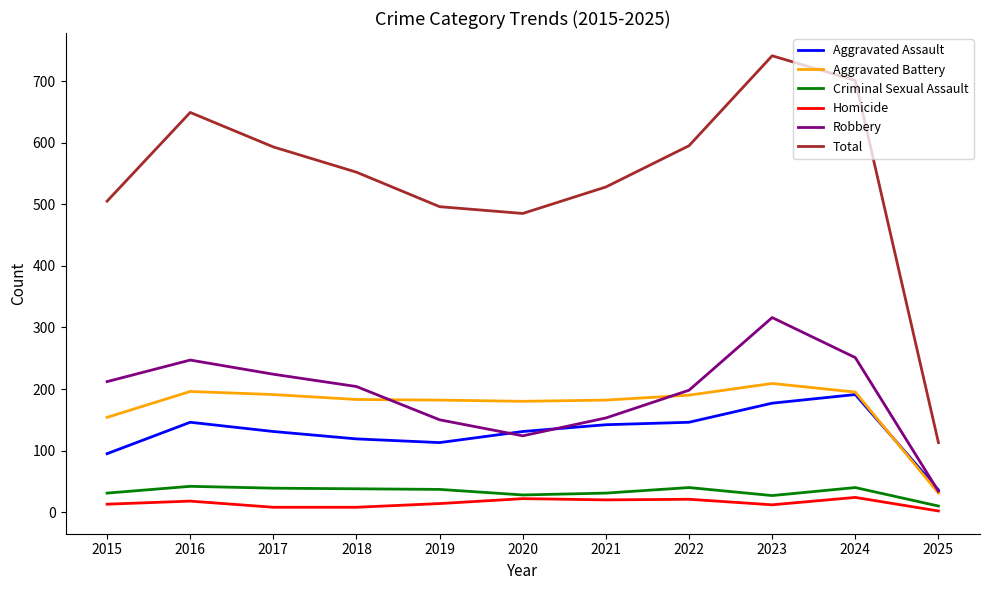

What is the total value across all series at 2021?

1056